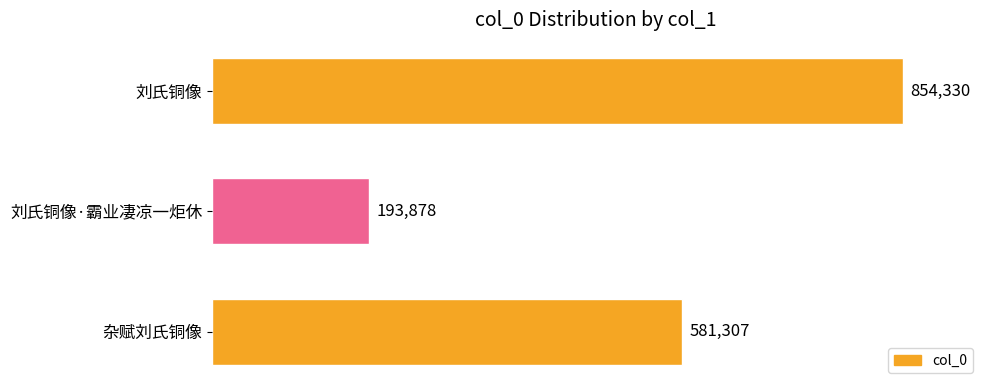

At which label is the value closest to 524104?

杂赋刘氏铜像